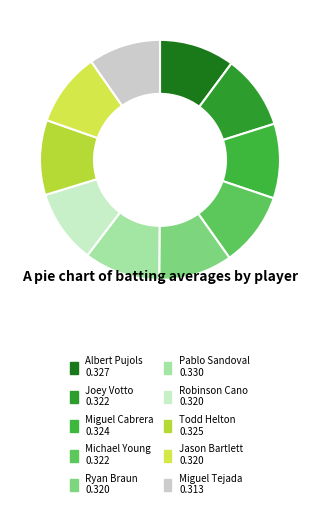

To the nearest percent, what is the difference between the largest and smallest slice percentages?

1%